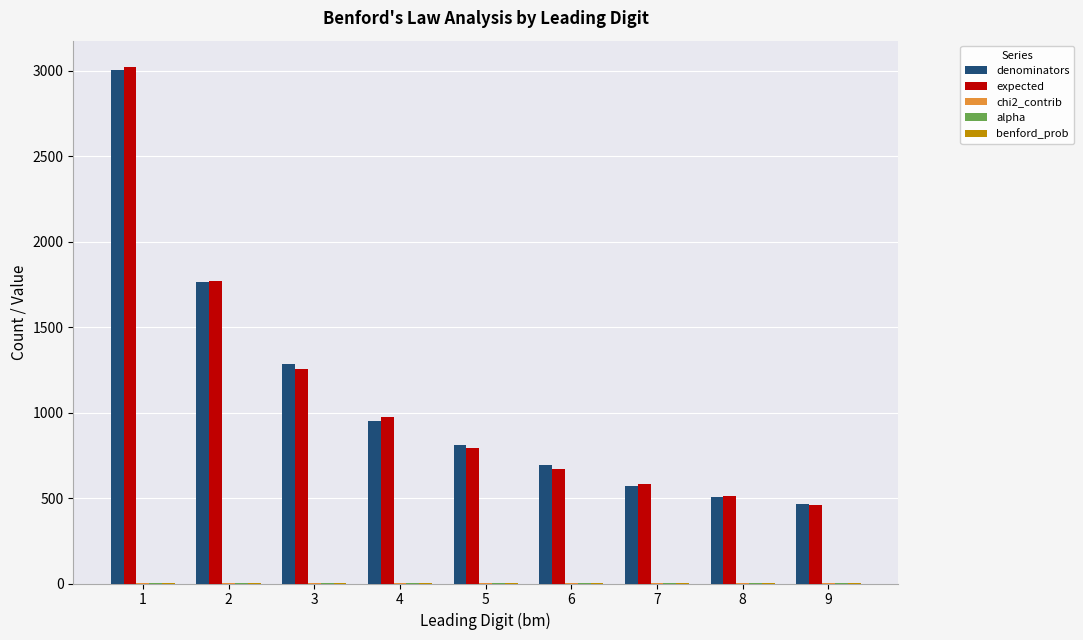

Are the bars horizontal?

No